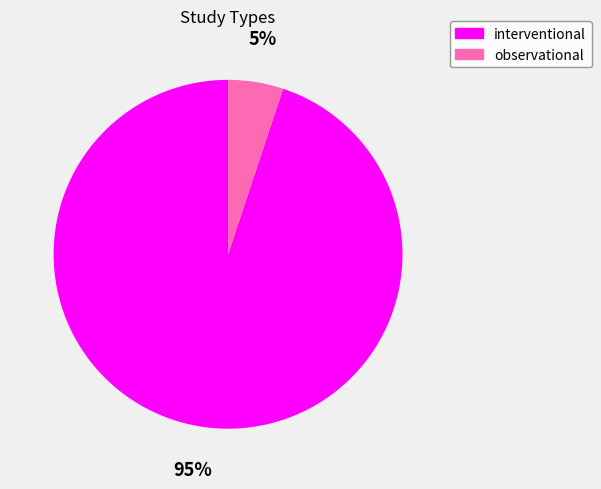

What percentage is the interventional slice, to the nearest percent?

95%